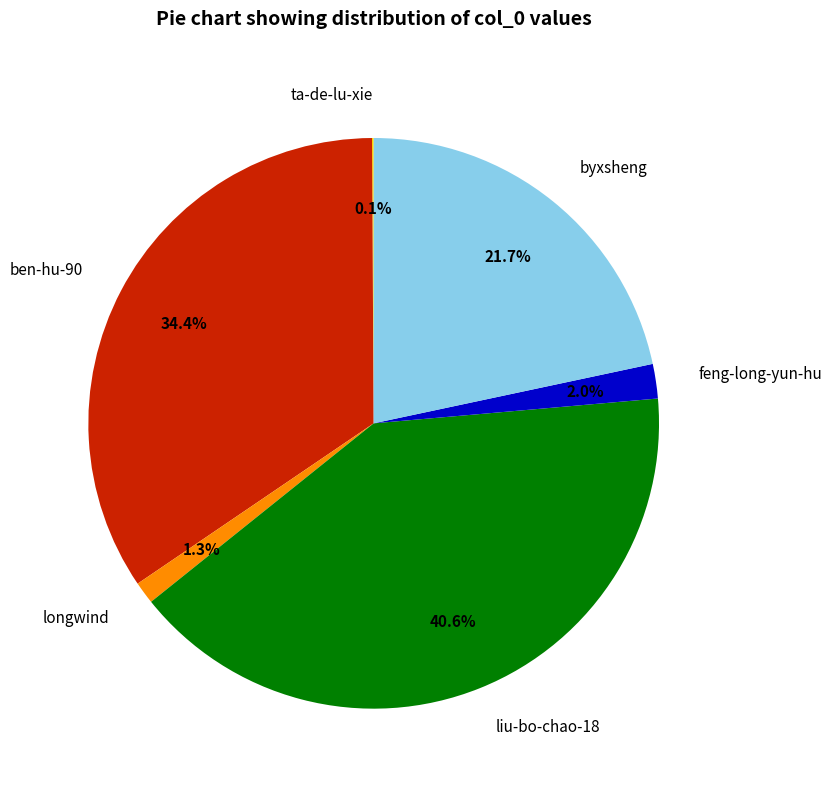

Does liu-bo-chao-18 represent more than half of the total?

No